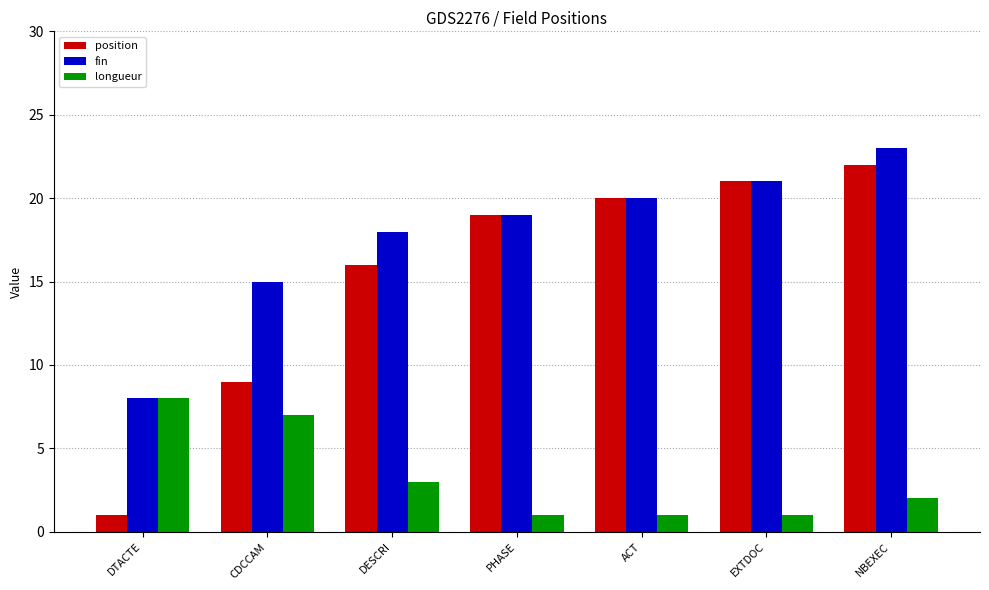

The position series shows 29 at EXTDOC. True or false?

False